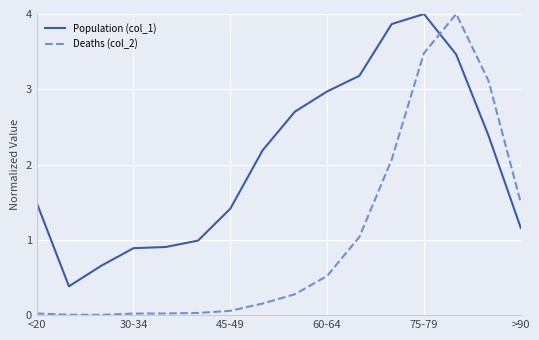

Which series has the widest spread of values?

Deaths (col_2)